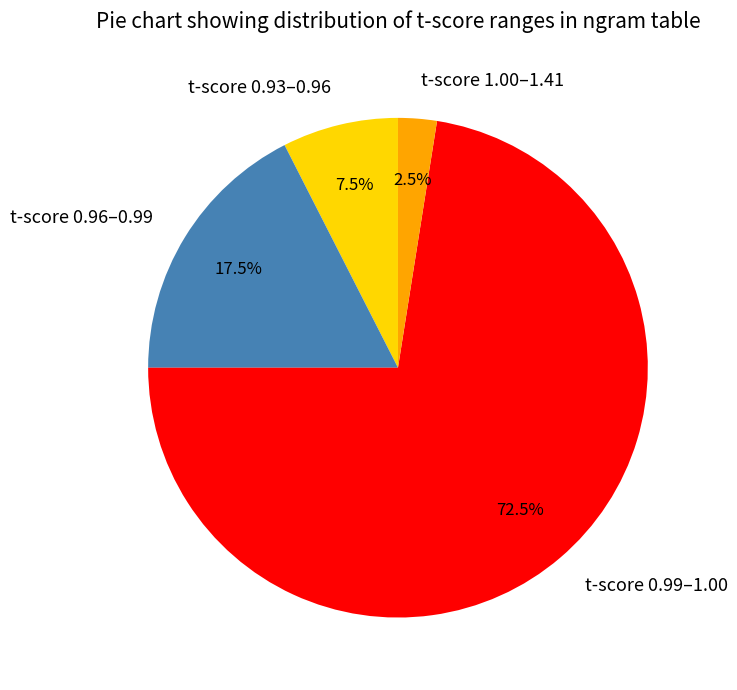

Is there any slice that represents more than half of the pie?

Yes